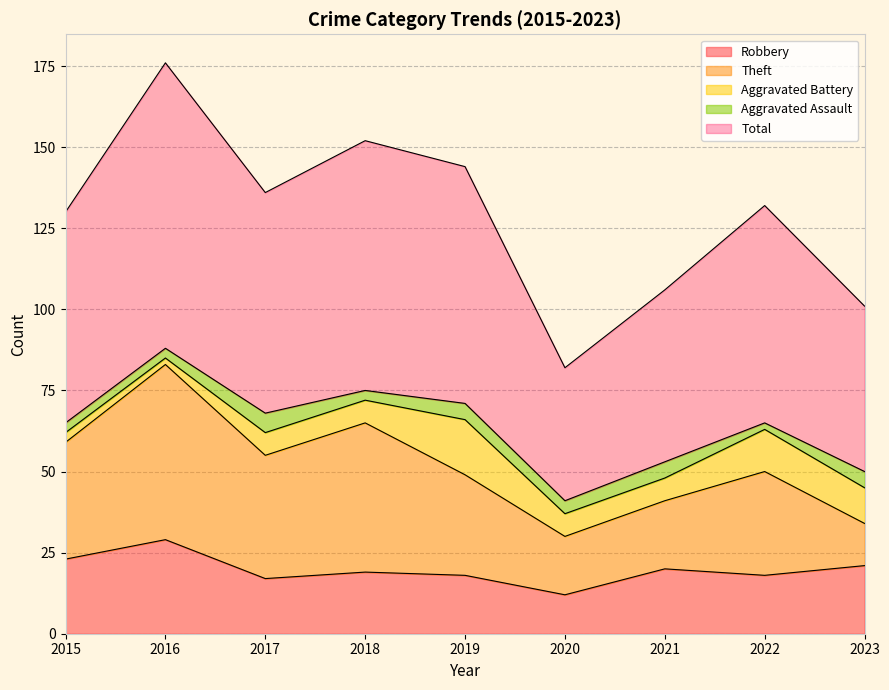

True or false: Theft and Aggravated Battery intersect in this chart.

False